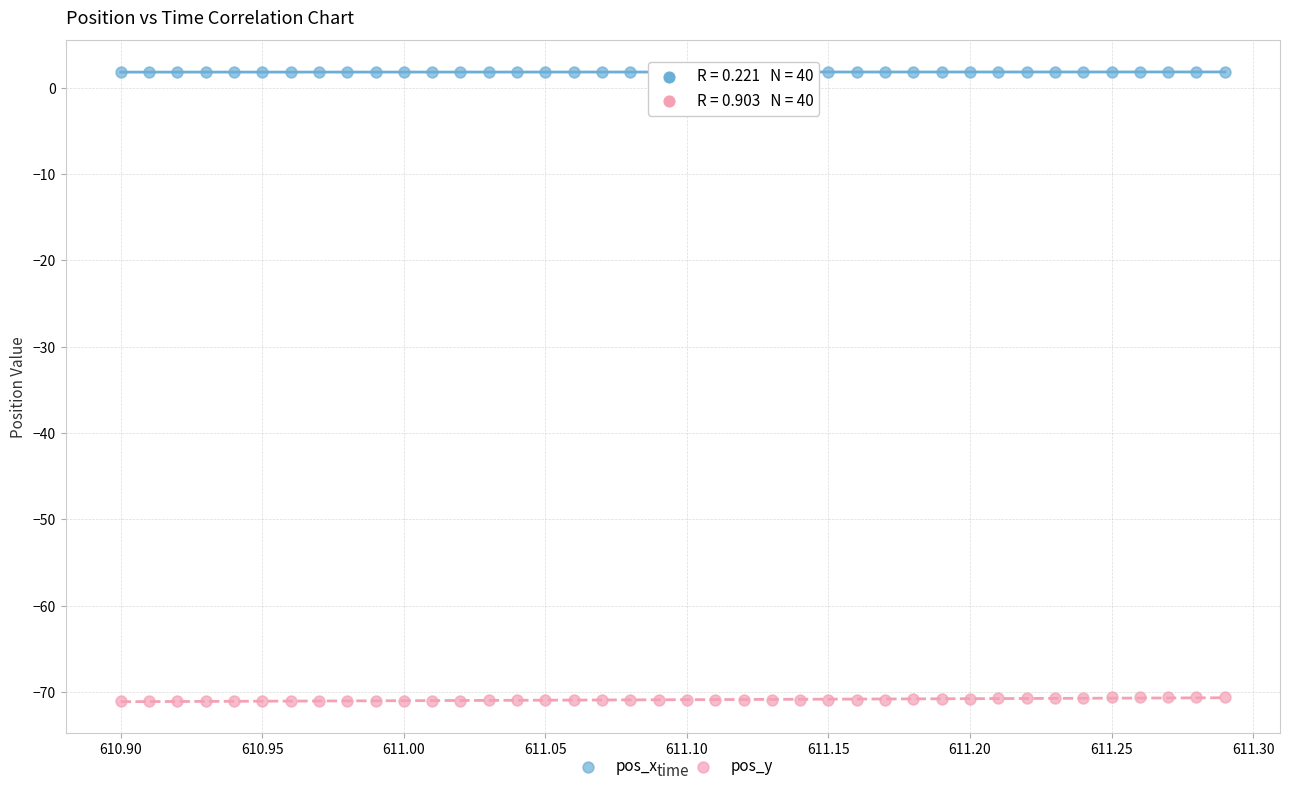

What are all the series names shown in the legend?

pos_x, pos_y